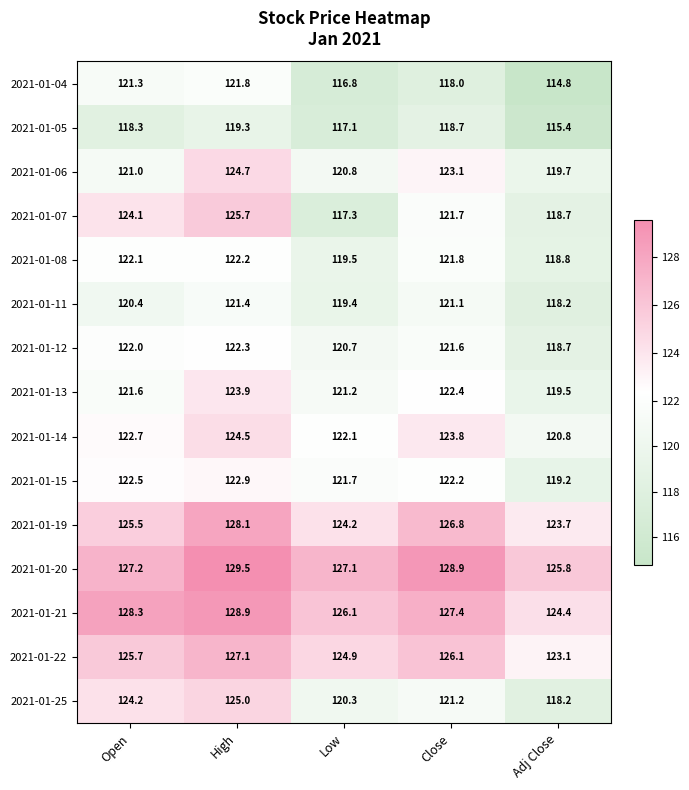

Which series has the largest total across all categories?

2021-01-20